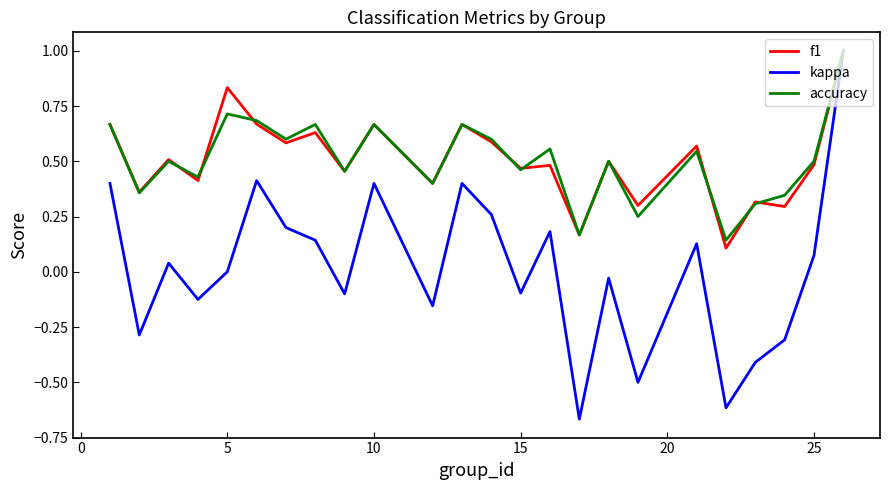

Which series has the largest range (max minus min)?

kappa